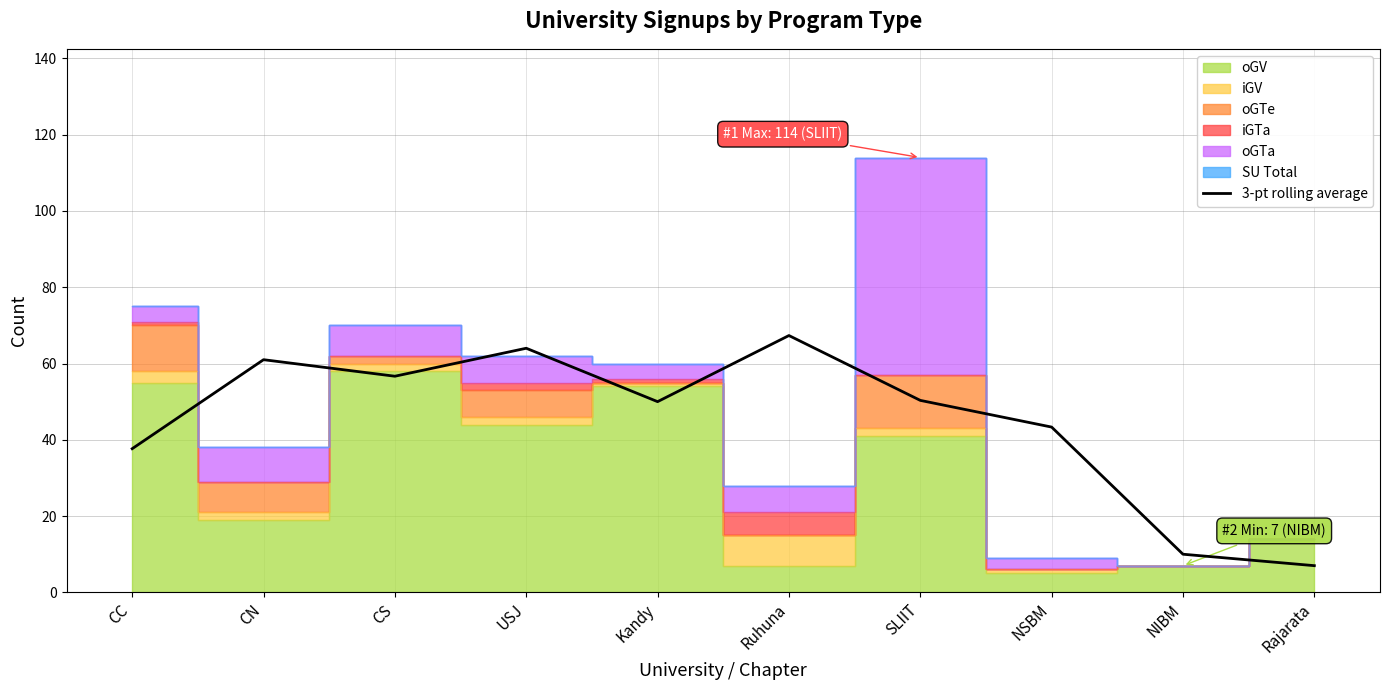

What is the average value?

44.7